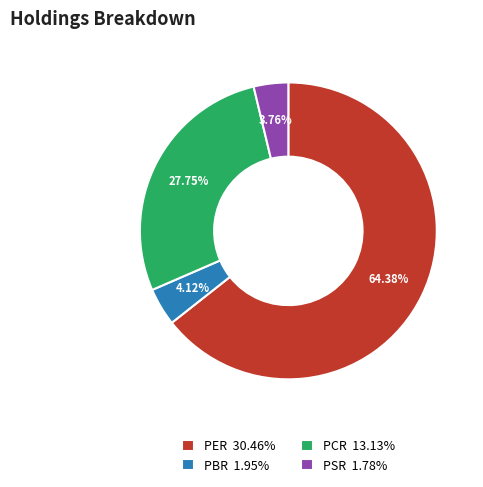

Do PSR and PER together represent more than half of the pie?

Yes